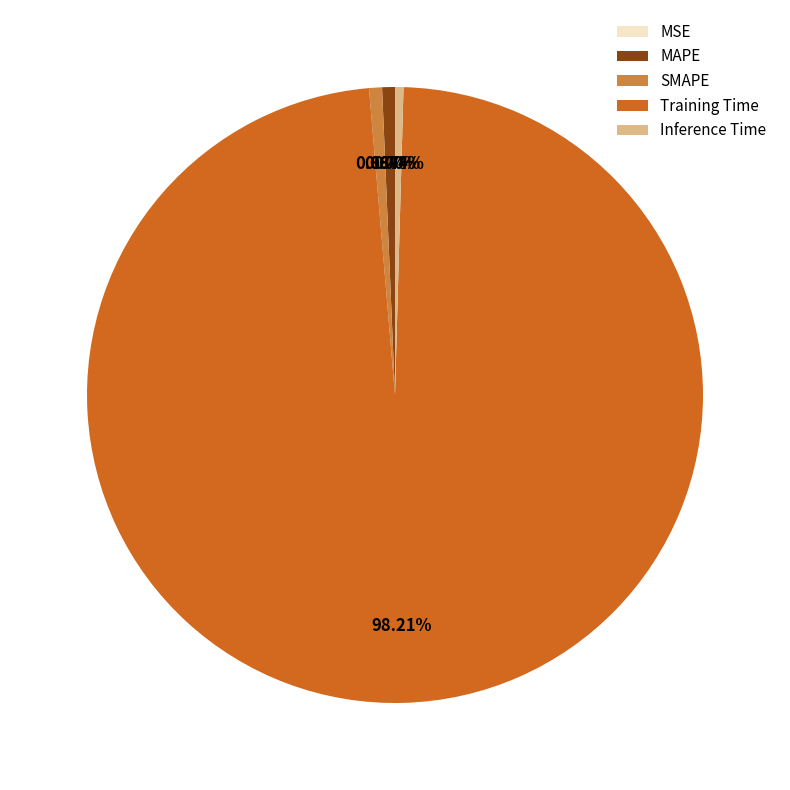

To the nearest percent, what is the difference between the MAPE and Training Time slice percentages?

98%